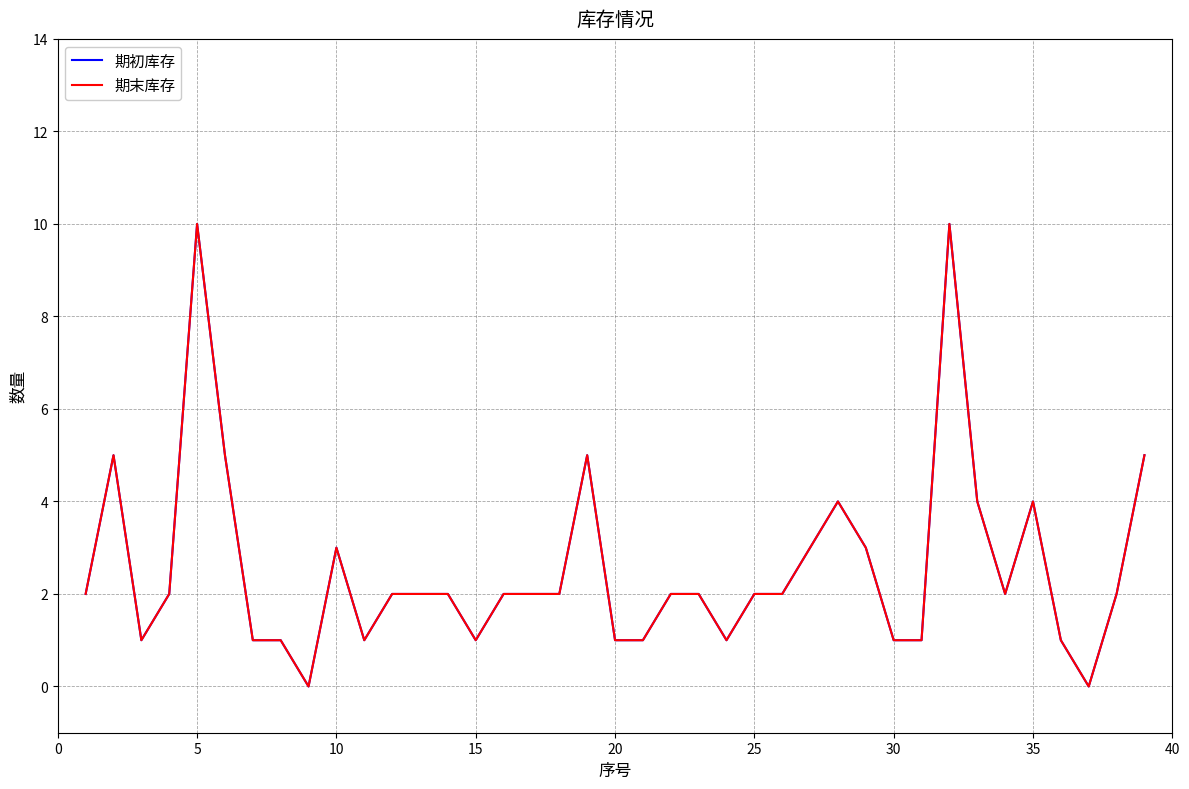

What is the sum of all 期末库存 values?

100